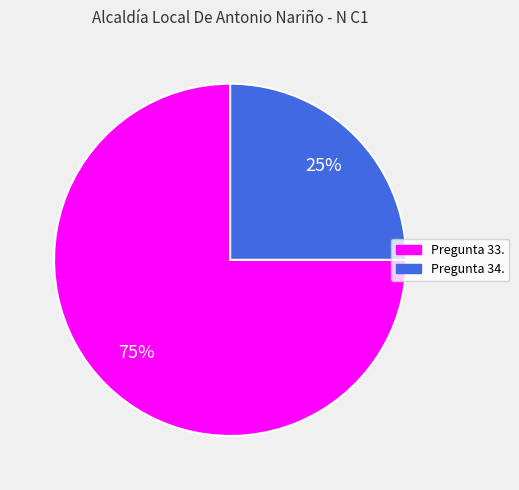

Rank the categories by value from highest to lowest.

Pregunta 33., Pregunta 34.